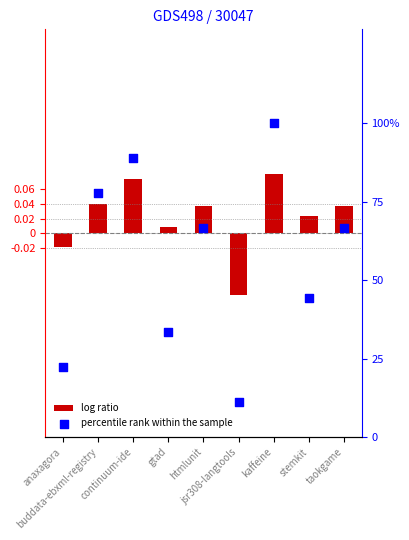

Which series reaches the minimum Y coordinate?

log ratio